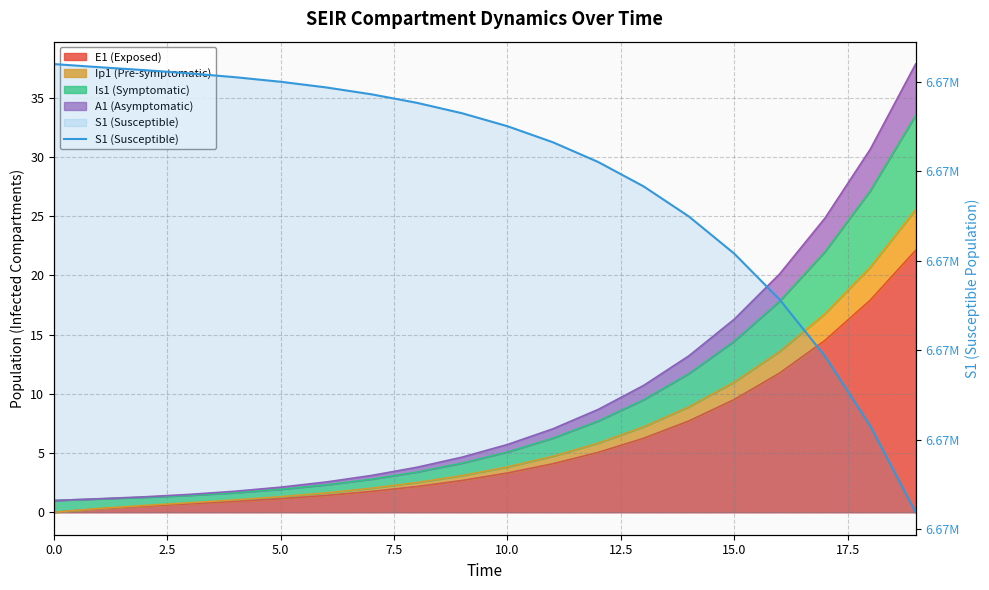

At which label is the value closest to 6671056?

16